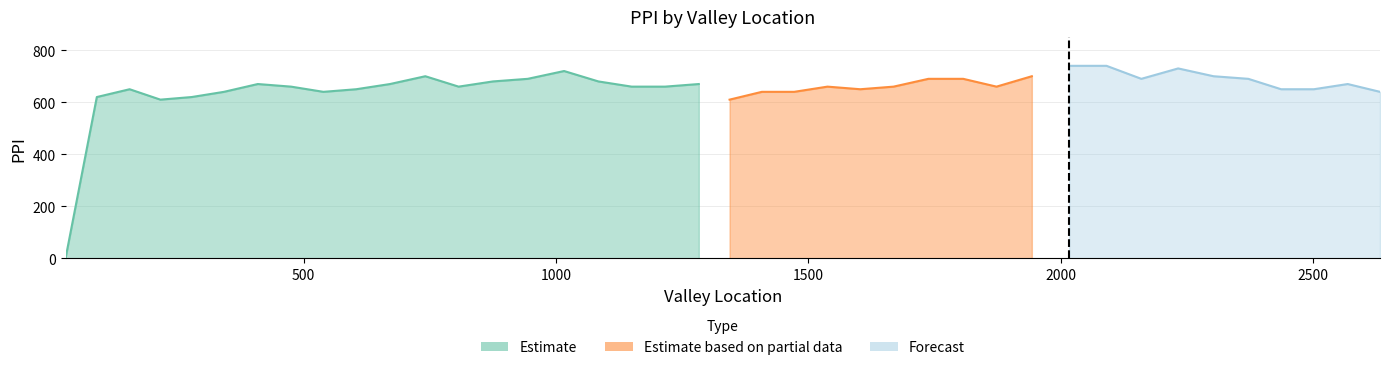

What is the label of the 25th point from the left?

1603.0